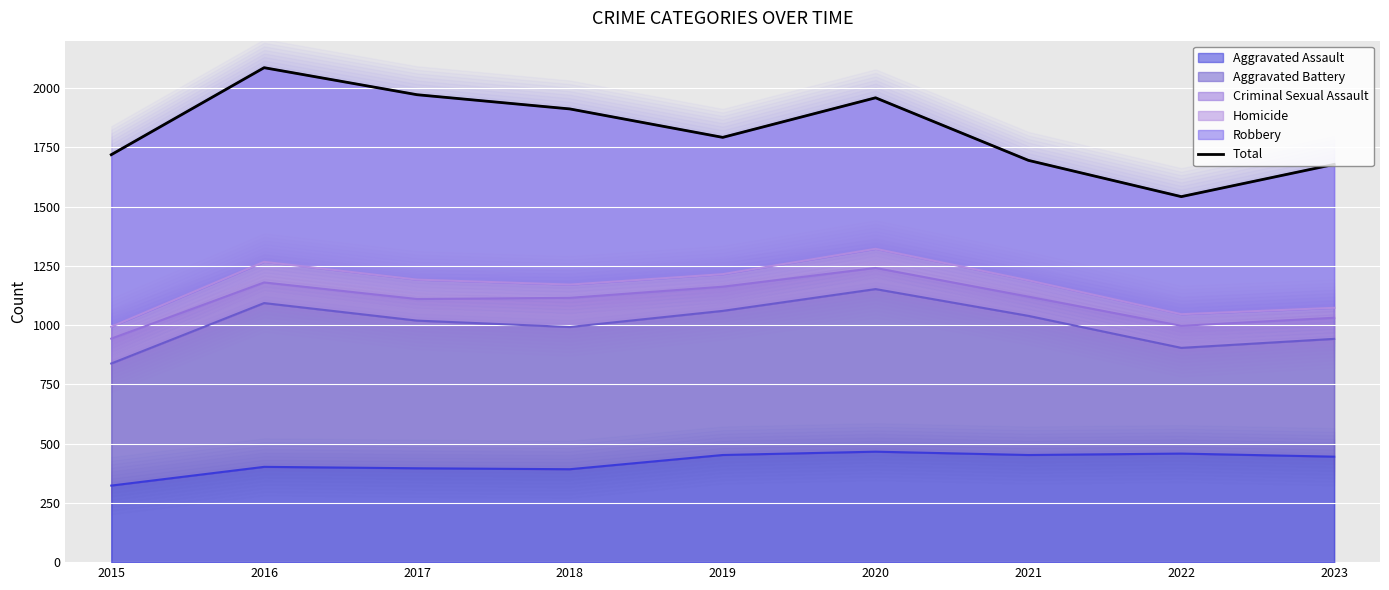

Rank the categories by value from lowest to highest.

2022, 2023, 2021, 2015, 2019, 2018, 2020, 2017, 2016